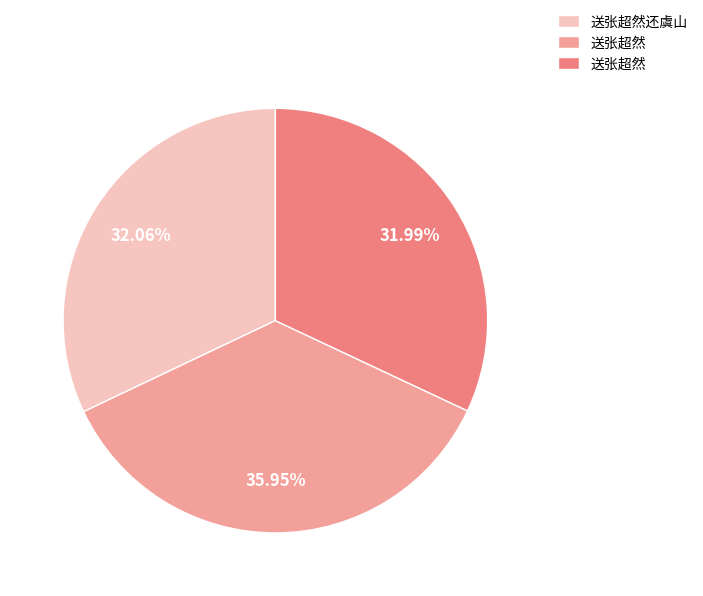

Is there any slice that represents more than half of the pie?

No